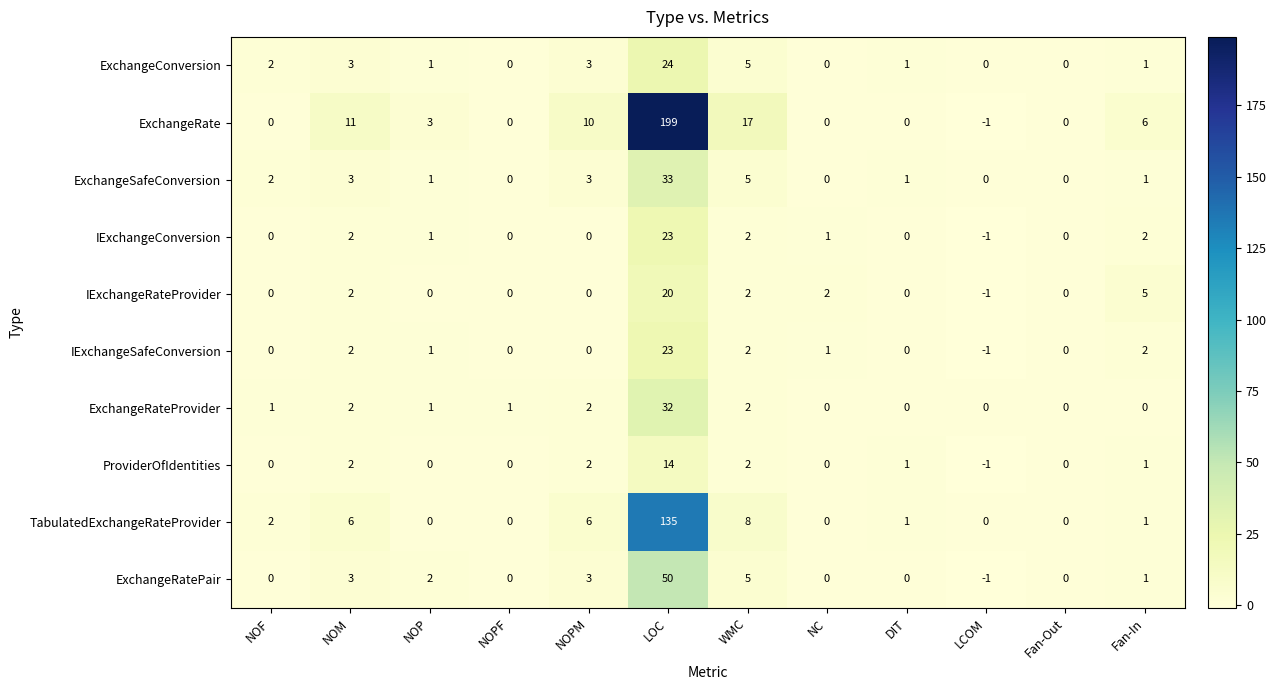

What is the sum of all ExchangeRateProvider values?

41